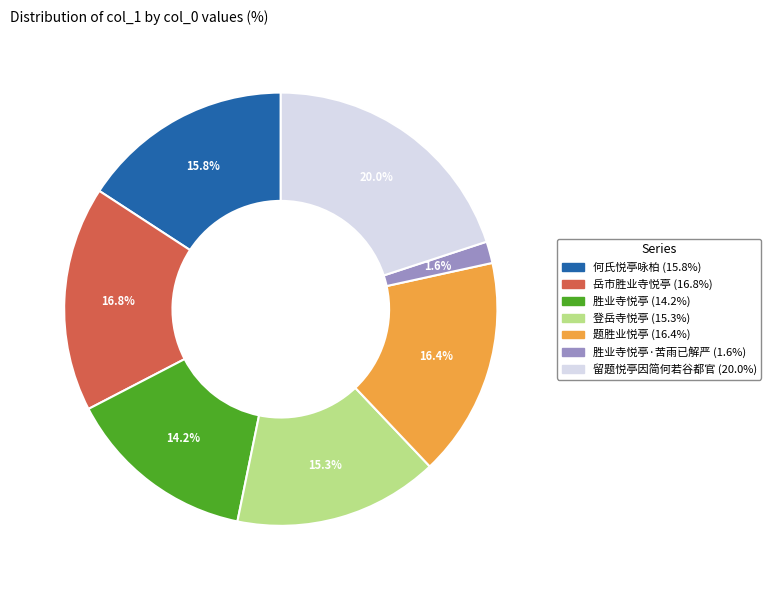

Does any single category account for the majority?

No